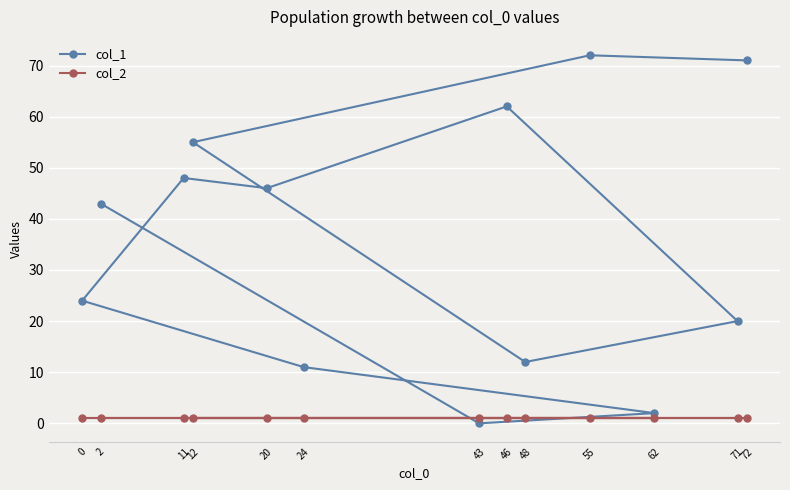

Which category has the lowest value in the col_1 series?

43